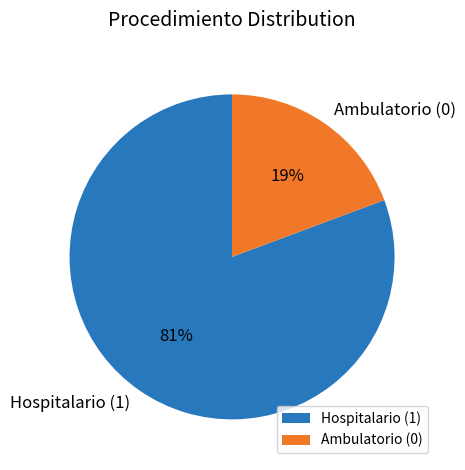

Is it true that Ambulatorio (0) is 31% of the pie?

False